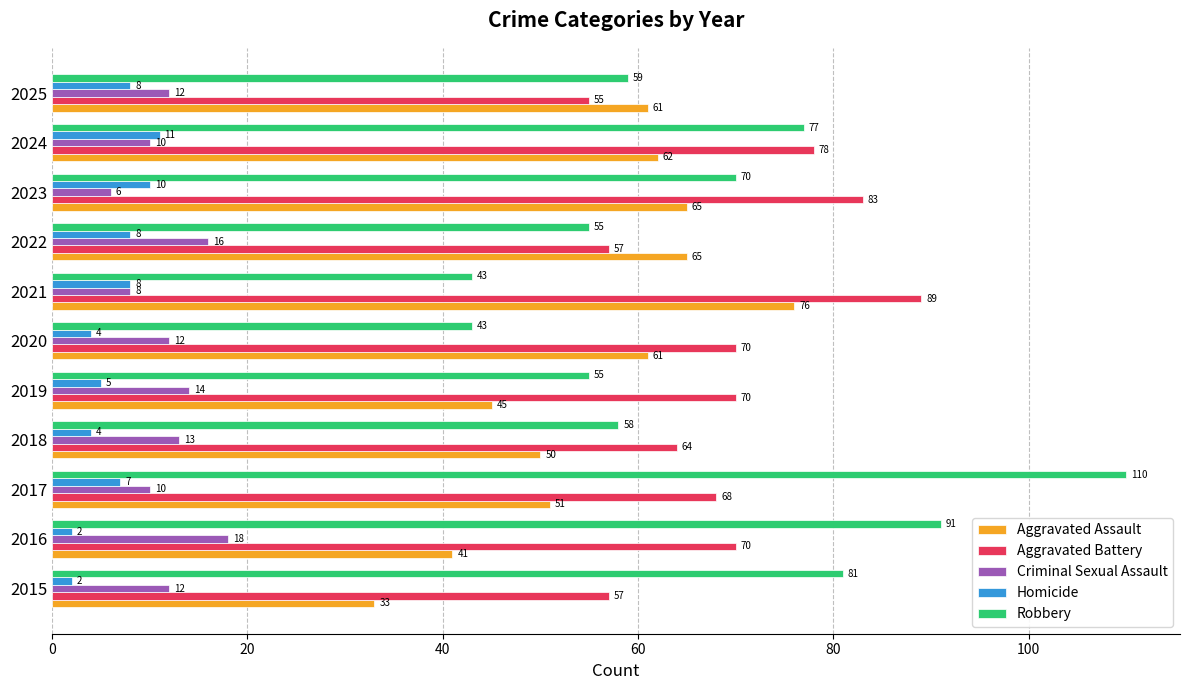

How many Homicide values are between 4 and 8?

7